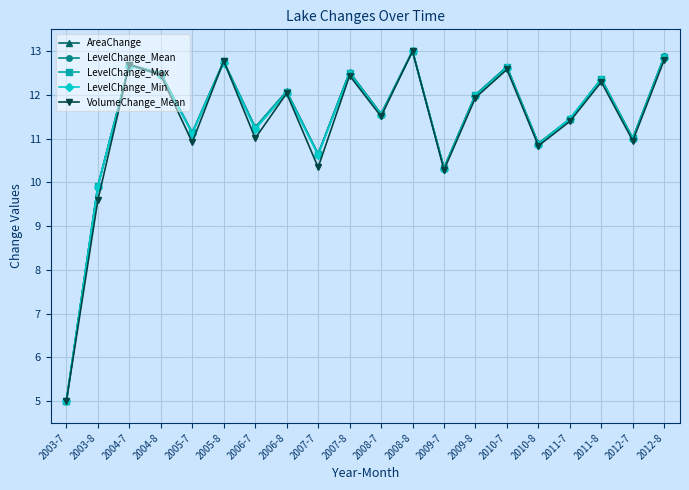

What is the label of the 8th point from the right?

2009-7